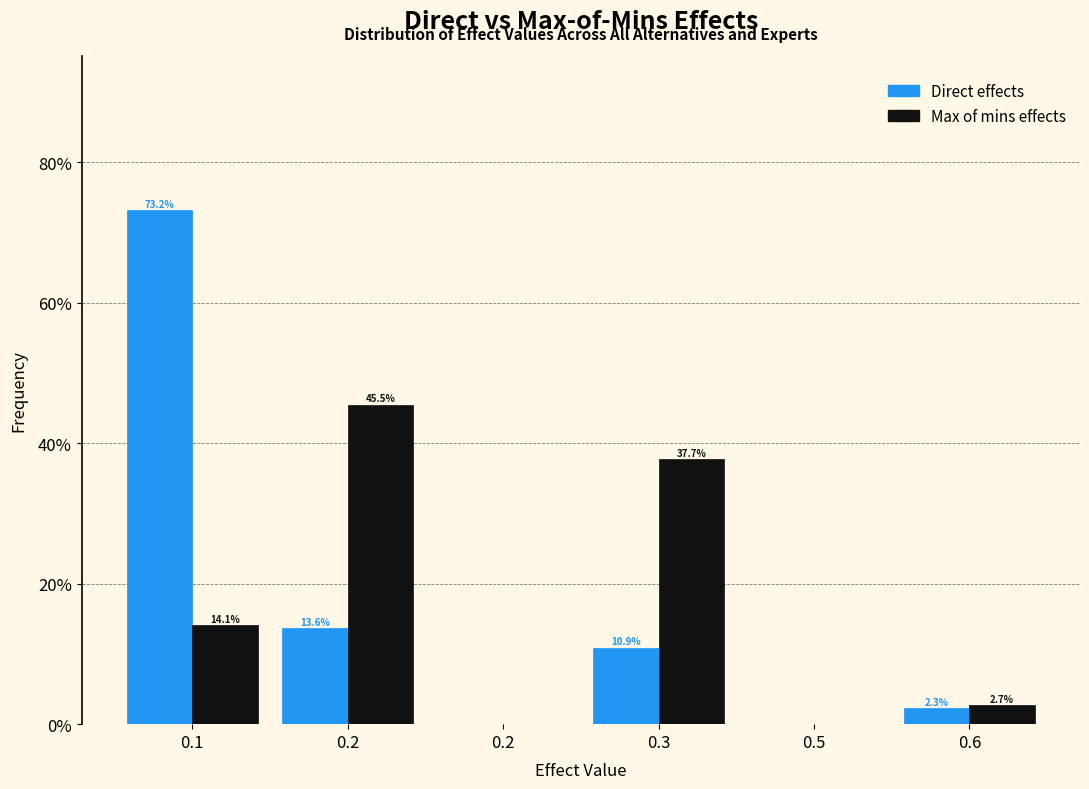

What are all the series names shown in the legend?

Direct effects, Max of mins effects